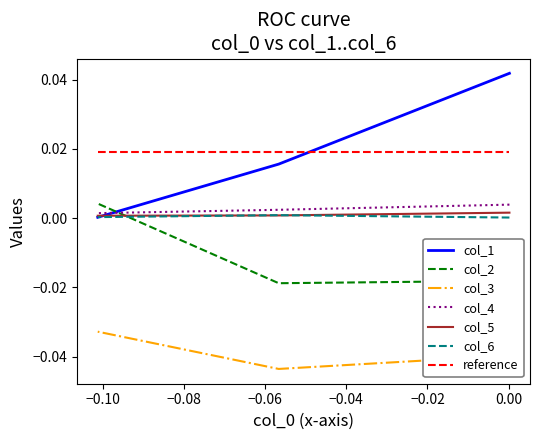

How many categories are shown in the chart?

3